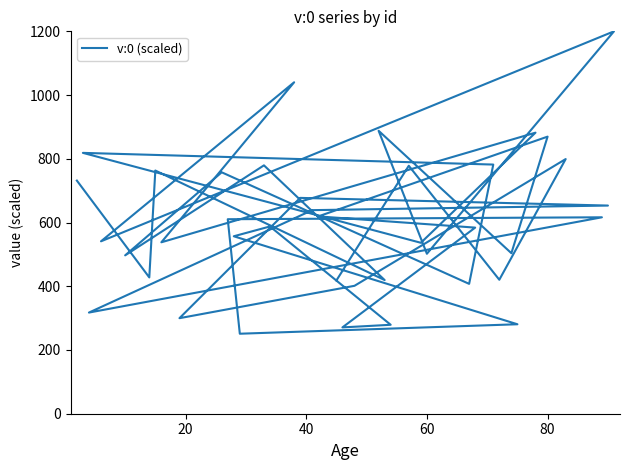

How many points are higher than both their immediate neighbors (excluding endpoints)?

14